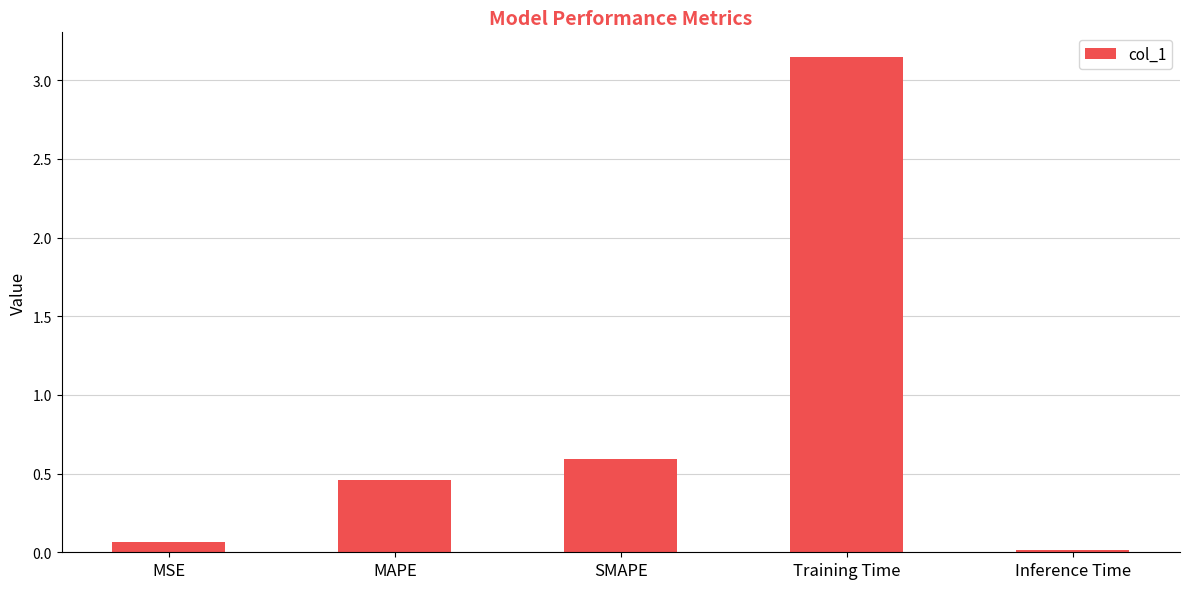

The chart shows a value of 0.8 at SMAPE. True or false?

False